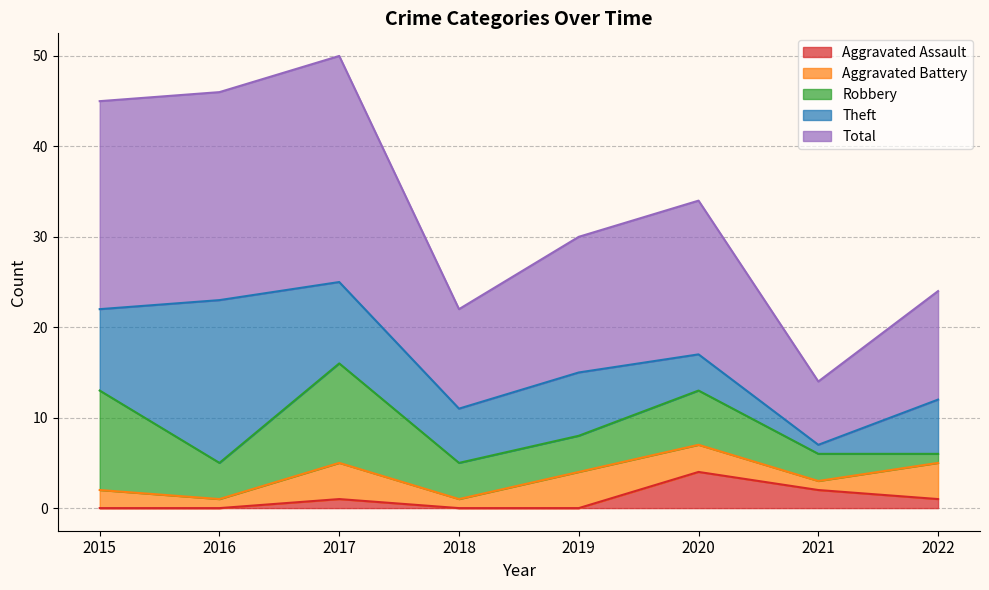

How many lines are shown in the chart?

5